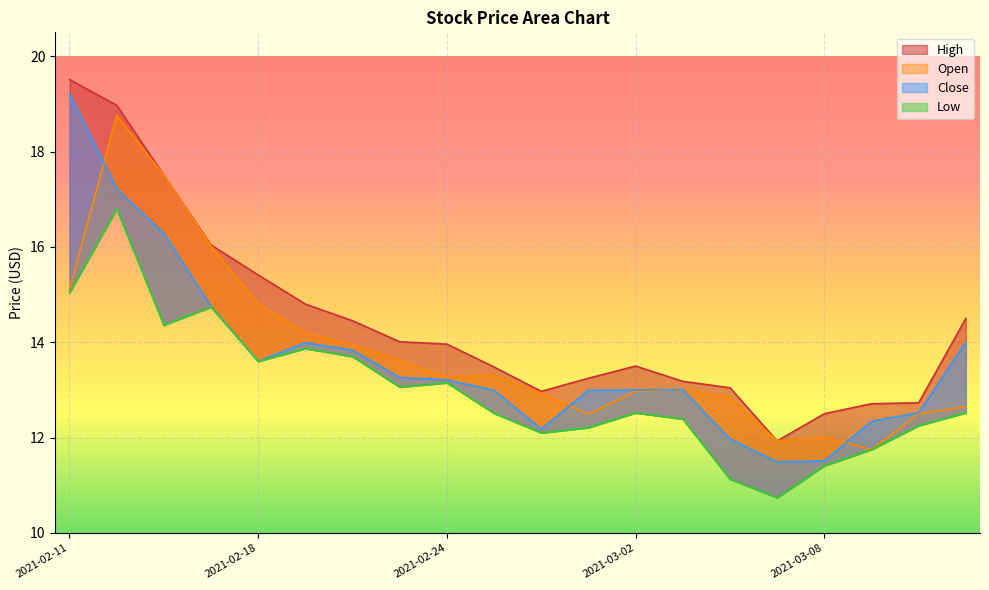

True or false: Low and Open intersect in this chart.

False